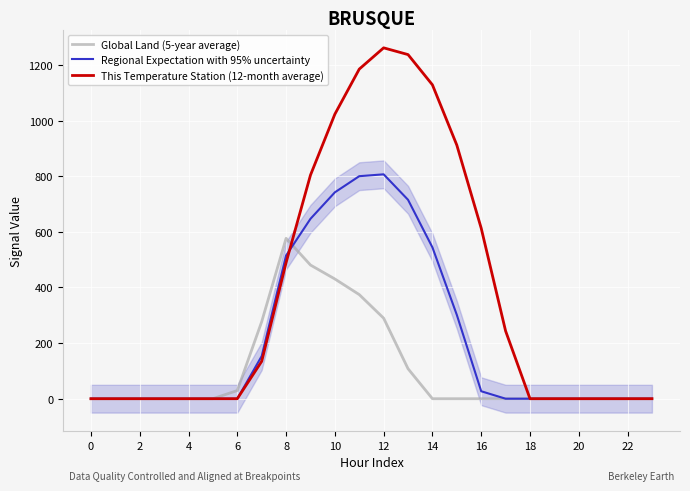

Rank the series by their average value, from highest to lowest.

This Temperature Station (12-month average), Regional Expectation with 95% uncertainty, Global Land (5-year average)